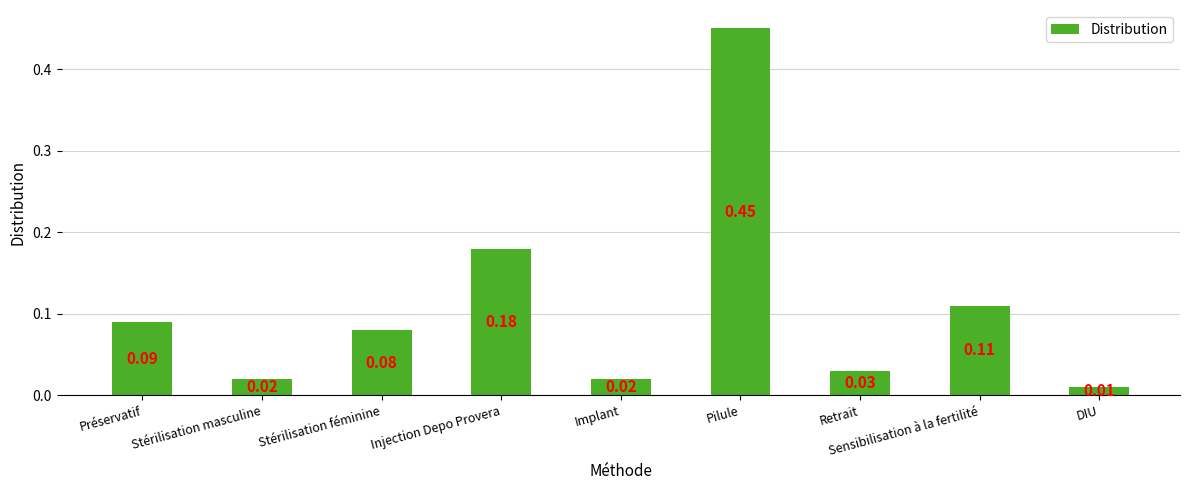

What is the difference between the maximum and minimum values?

0.4